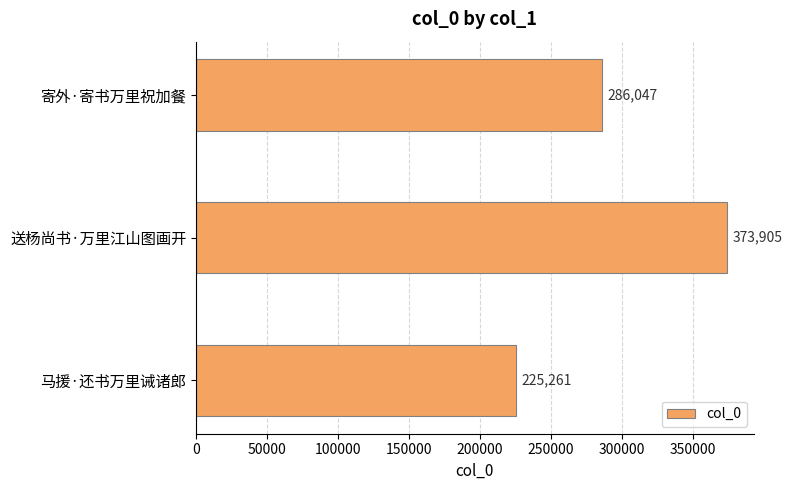

Which has a higher value, 寄外·寄书万里祝加餐 or 马援·还书万里诫诸郎?

寄外·寄书万里祝加餐